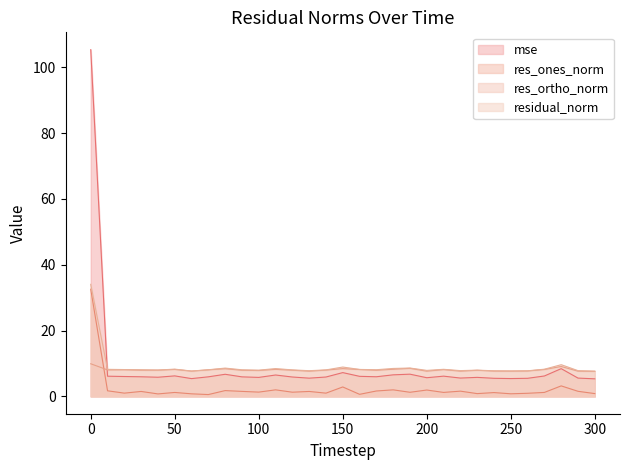

What is the difference between the maximum and second lowest values in the residual_norm series?

26.3